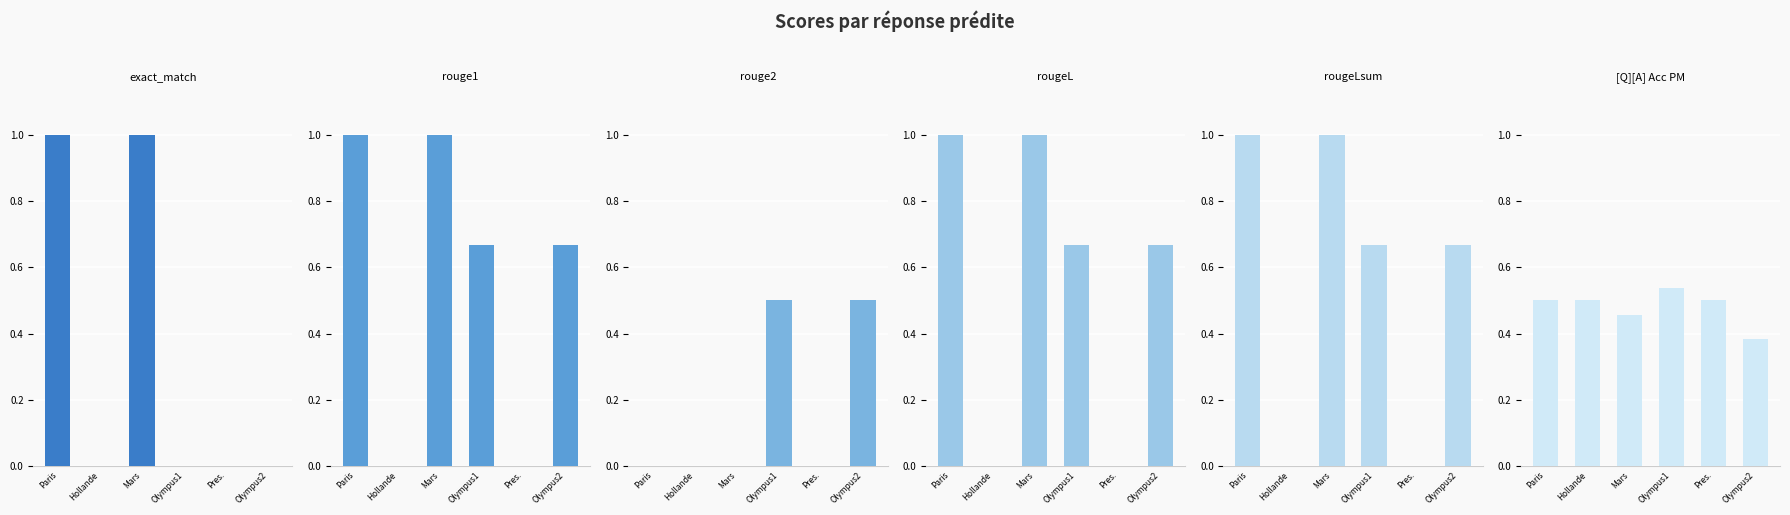

What is the sum of all rouge1 values?

3.3